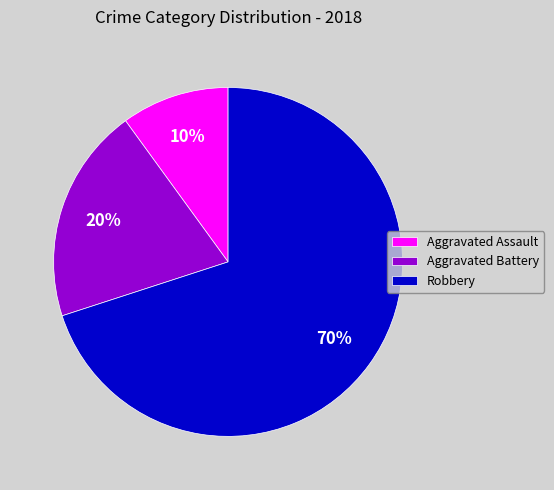

How many slices are in this pie chart?

3